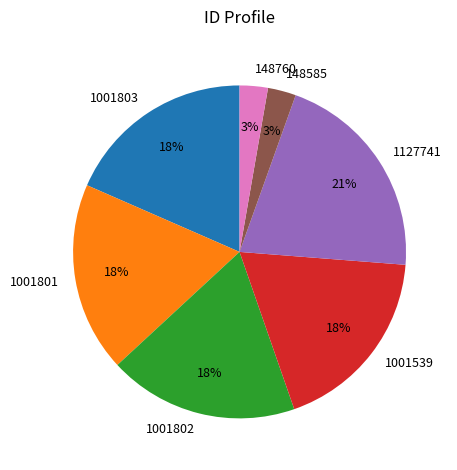

Combined, do 1001539 and 1001801 account for over 50%?

No